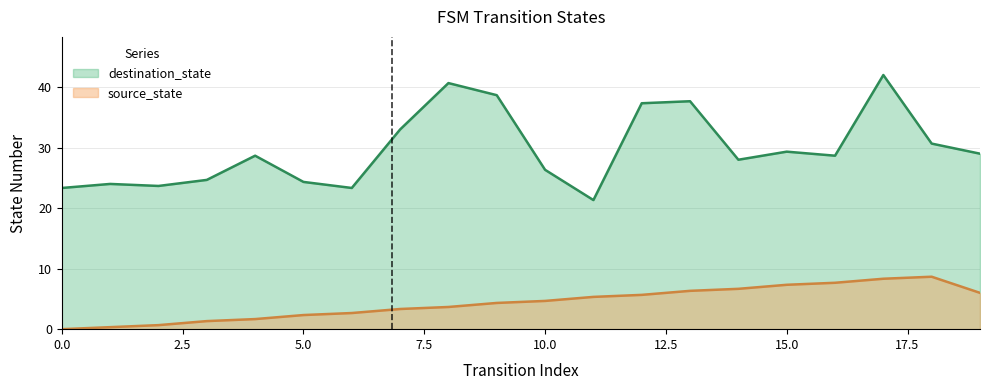

True or false: source_state has more than 2 points higher than both neighbors.

False